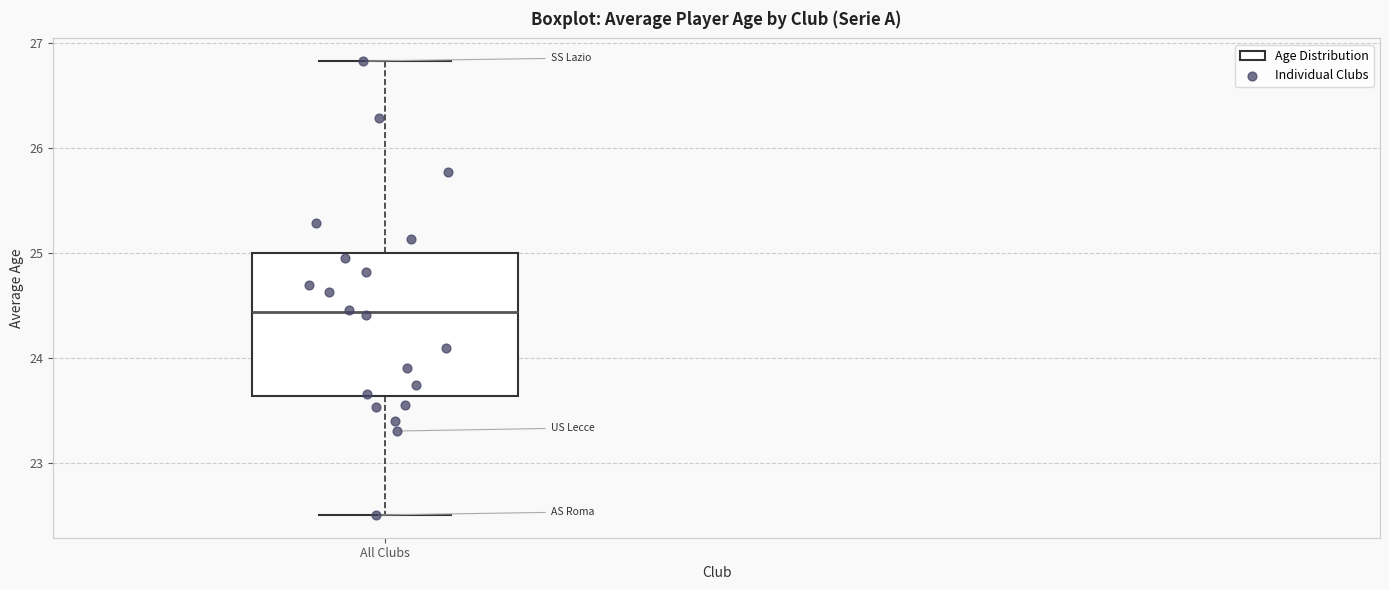

Read this box plot against the y-axis: the position of the median line, the range covered by the box, and the ends of both whiskers. The values are not printed on the chart, so give them approximately, as read against the axis.

median 24.4, box 23.6 to 25.0, whiskers 22.5 to 26.8